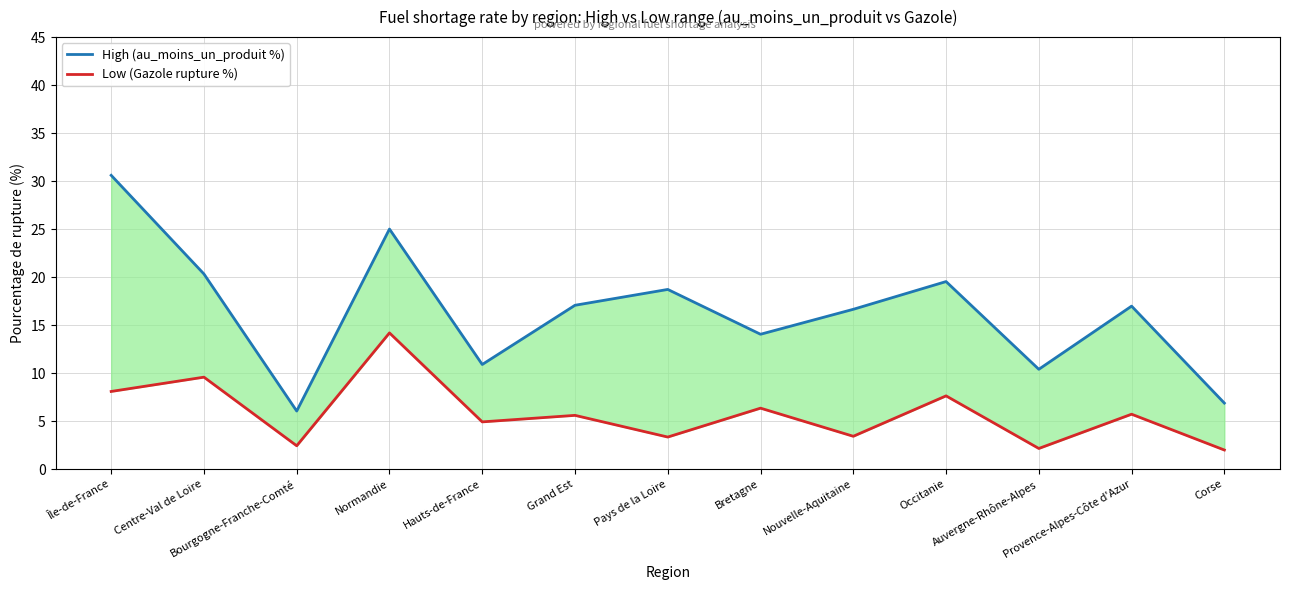

At which label does Low (Gazole rupture %) first exceed 5?

Île-de-France